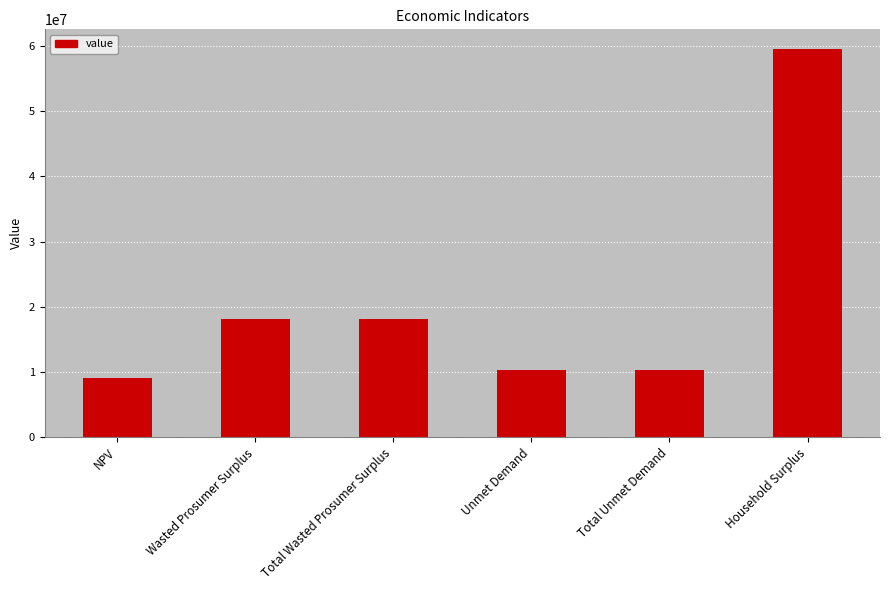

What is the difference between the maximum and minimum values?

50423987.1